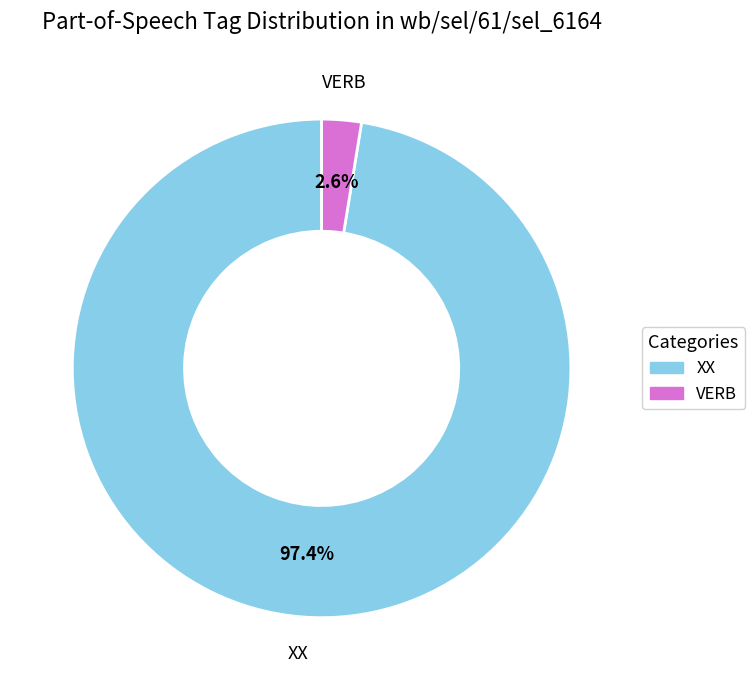

To the nearest percent, what percentage of the pie is VERB?

3%